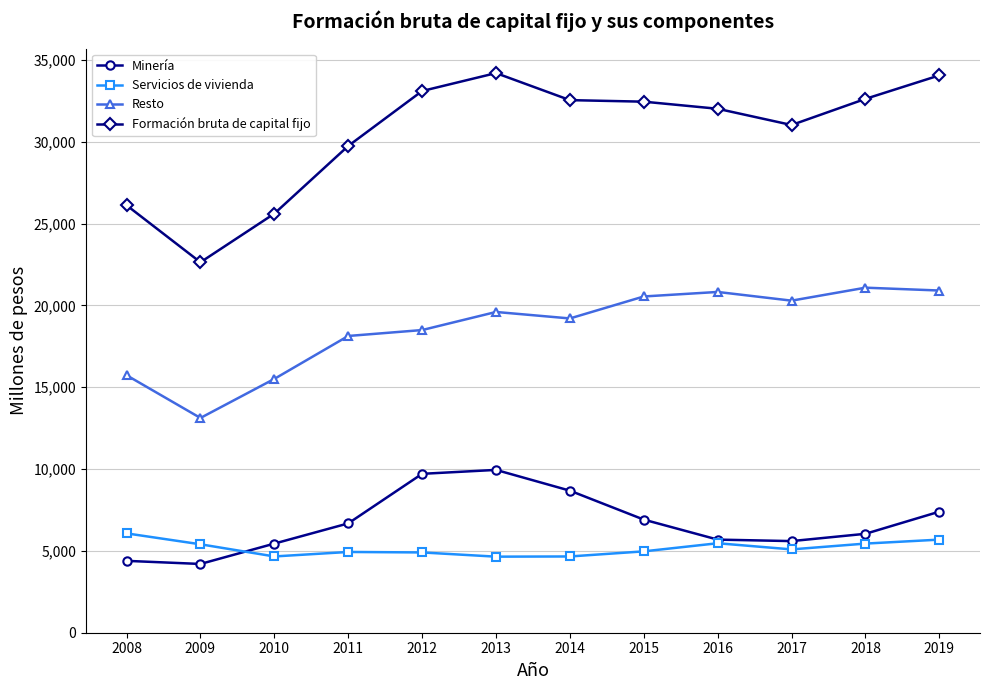

In Formación bruta de capital fijo, how many points are higher than both neighbors (excluding endpoints)?

1